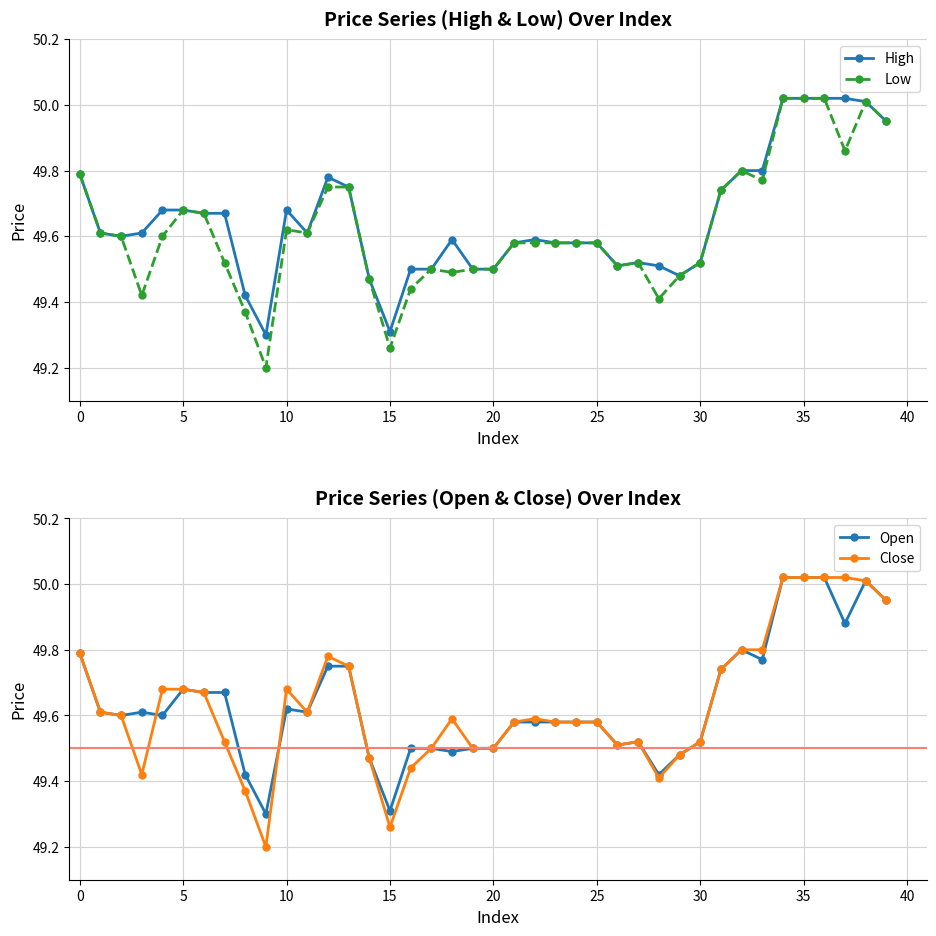

The Open series shows 67.5 at 0. True or false?

False